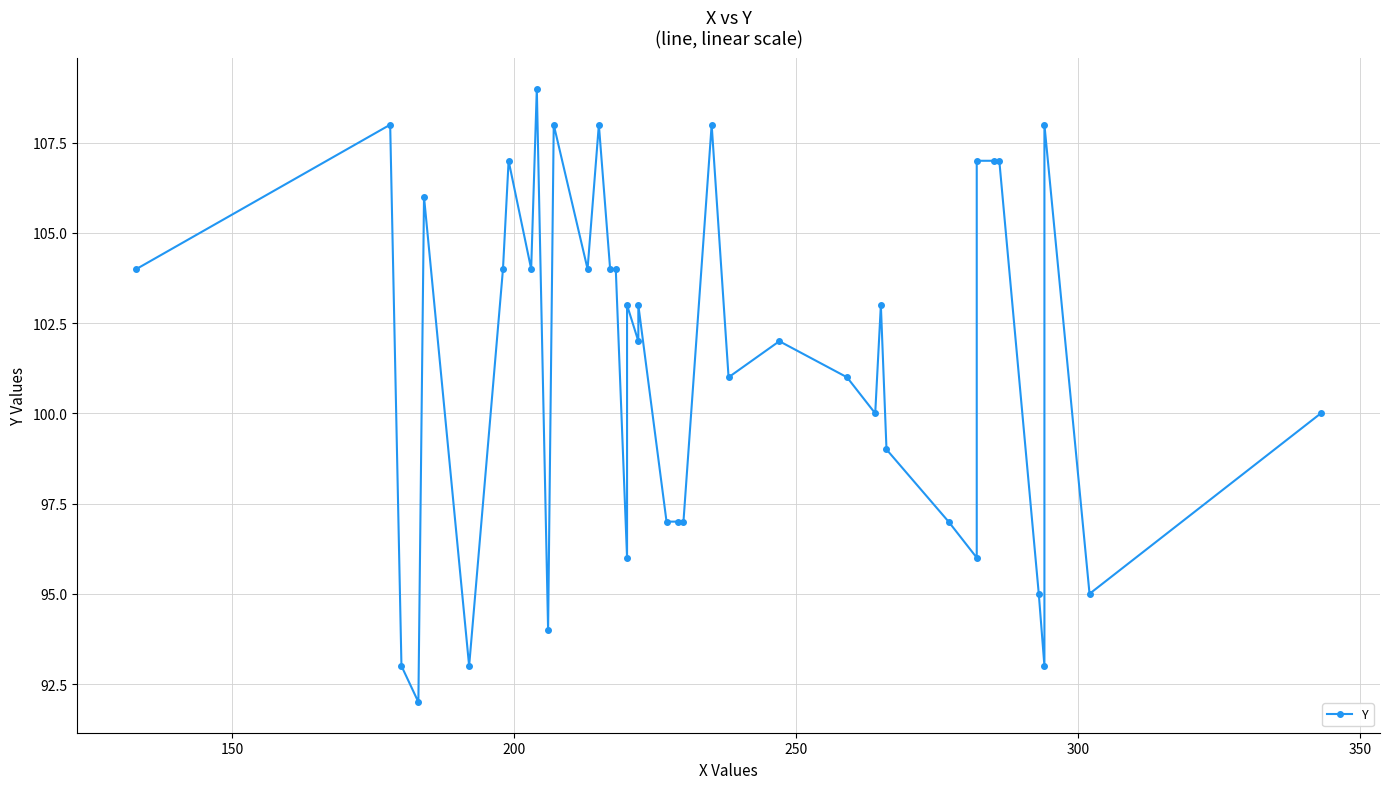

The chart shows a value of 57 at 35. True or false?

False